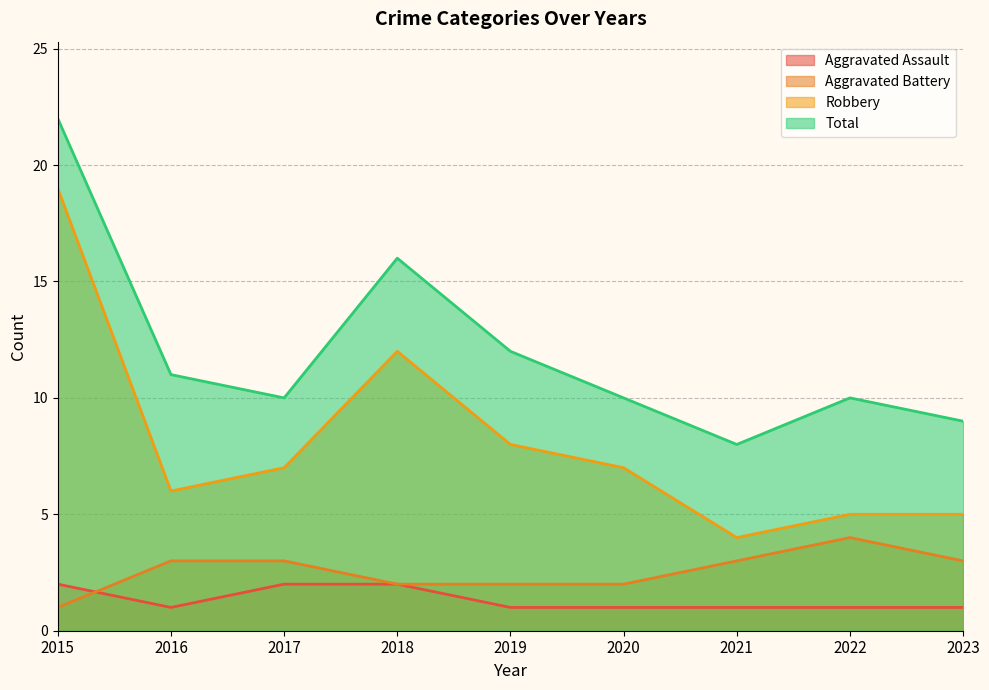

What is the lowest value of the Robbery series?

4